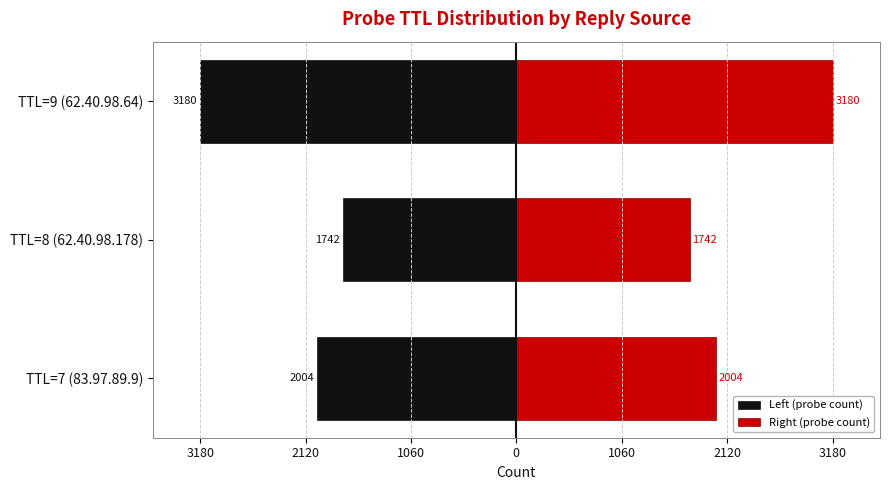

How many Right (probe count) values are between 1742 and 3180?

3